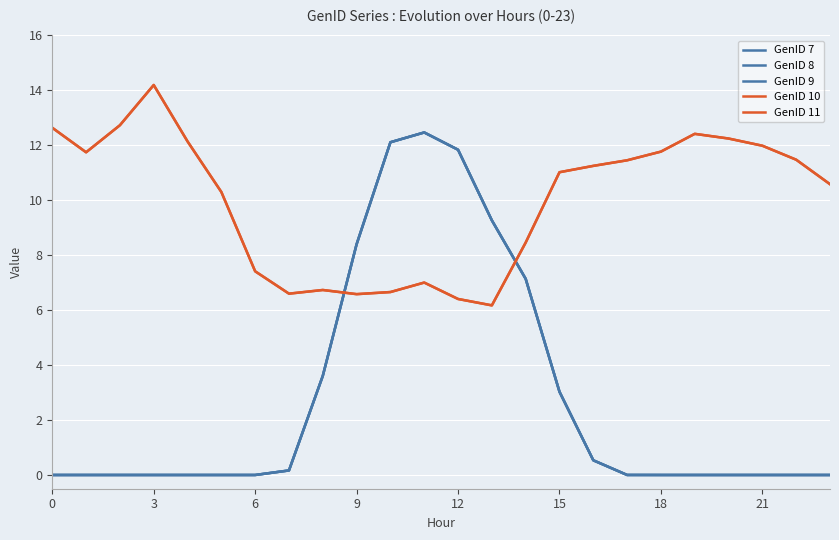

Is this an area chart (filled region under the line)?

No